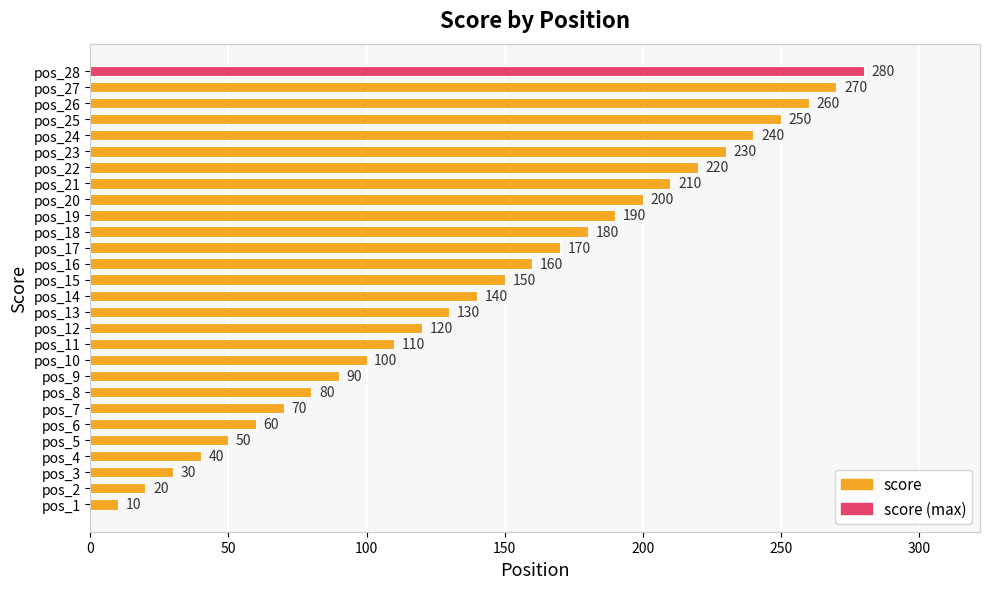

What is the change in value from pos_9 to pos_10?

+10